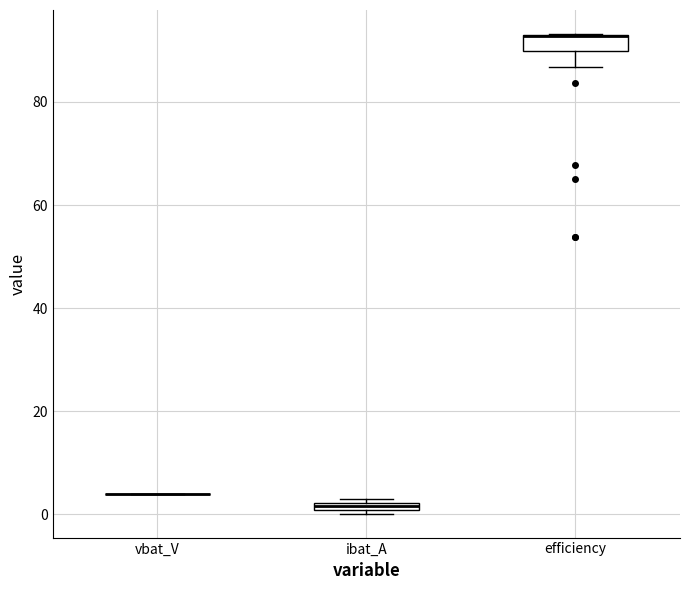

Where is the upper edge of the box for ibat_A on the y-axis? The values are not printed on the chart, so give them approximately, as read against the axis.

2